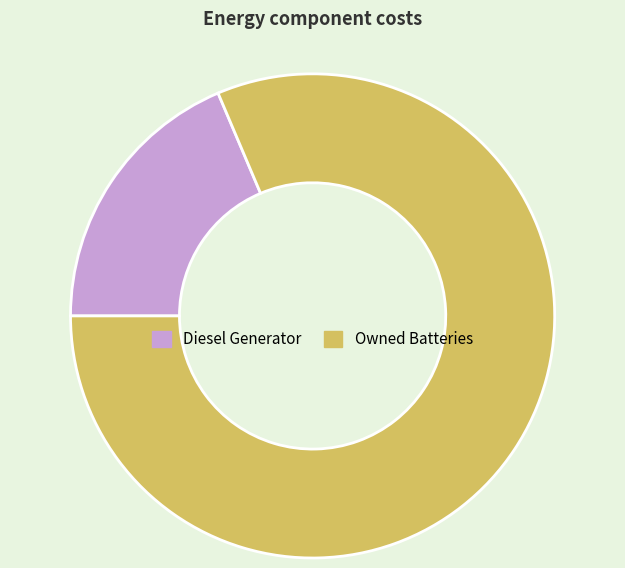

Is there a majority slice in this chart?

Yes